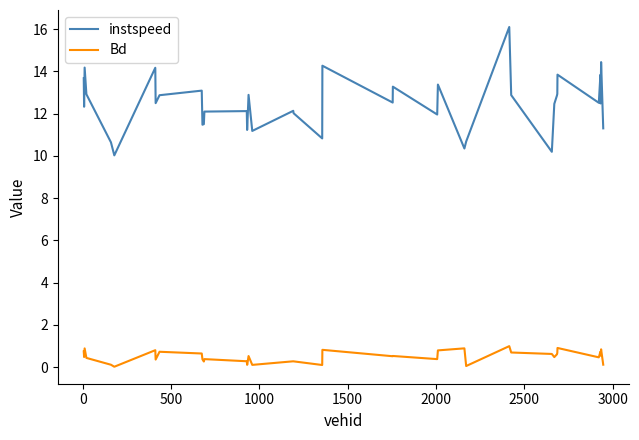

What is the difference between the maximum and minimum values in the instspeed series?

6.1